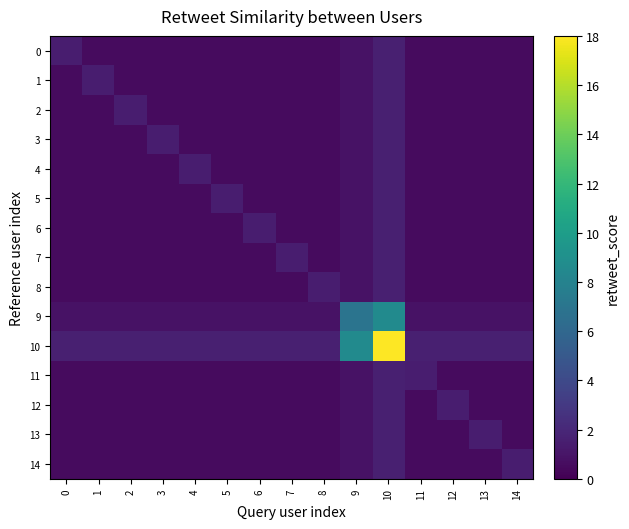

What is the greatest value displayed?

18.0